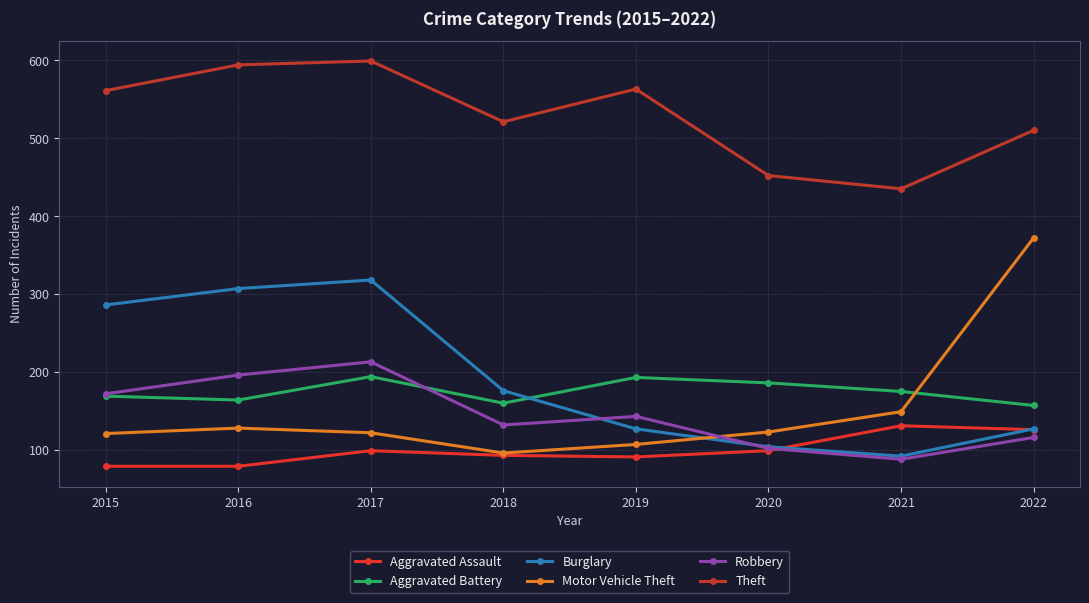

Which series has the widest spread of values?

Motor Vehicle Theft